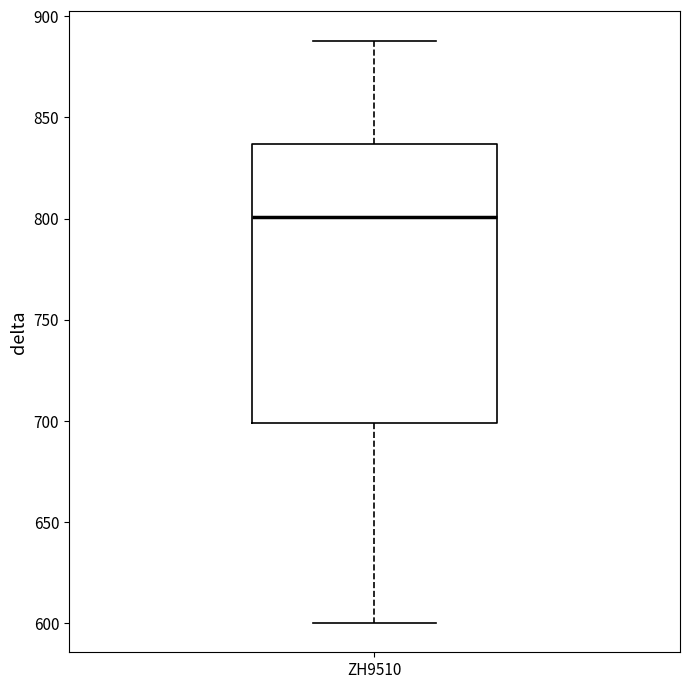

Transcribe this box plot: give where the median line is, the range the box spans, and where the two whiskers end, as read against the y-axis. The values are not printed on the chart, so give them approximately, as read against the axis.

median 800, box 700 to 835, whiskers 600 to 890